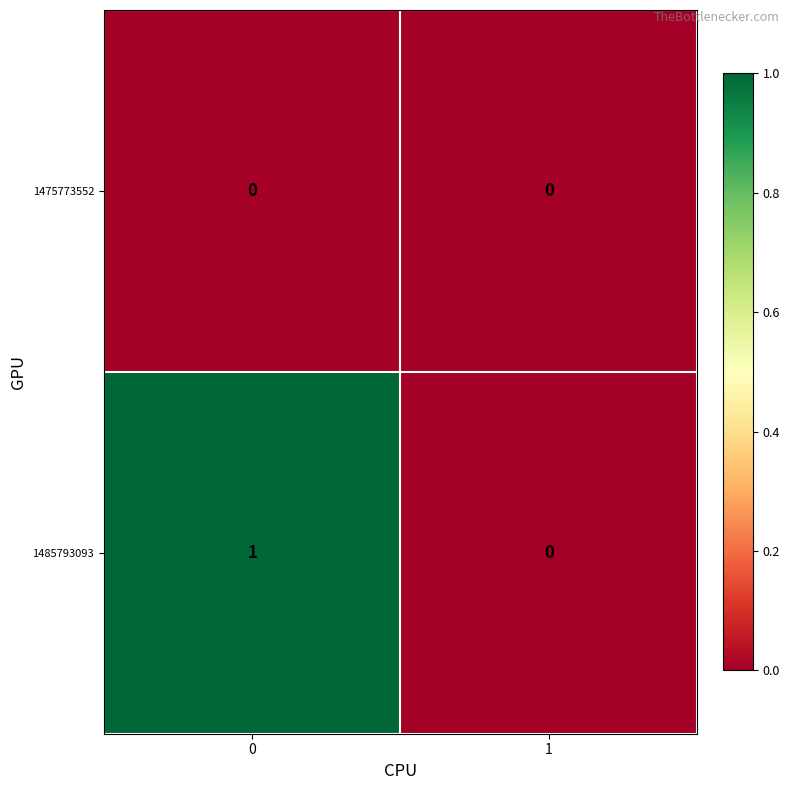

Rank the series at 0 from highest to lowest value.

1485793093, 1475773552